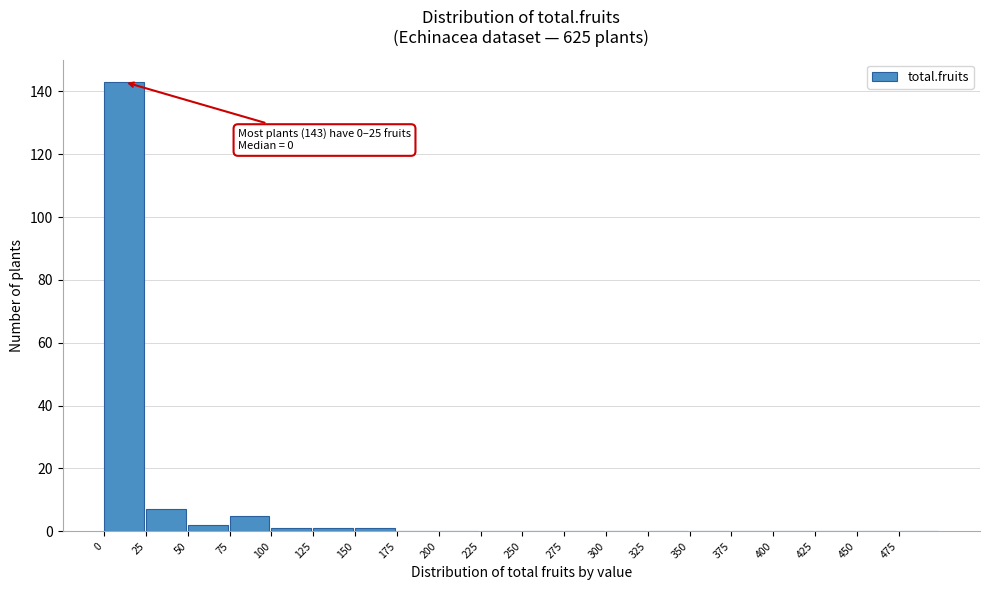

Over which range of the x-axis is the bar tallest?

0 to 25